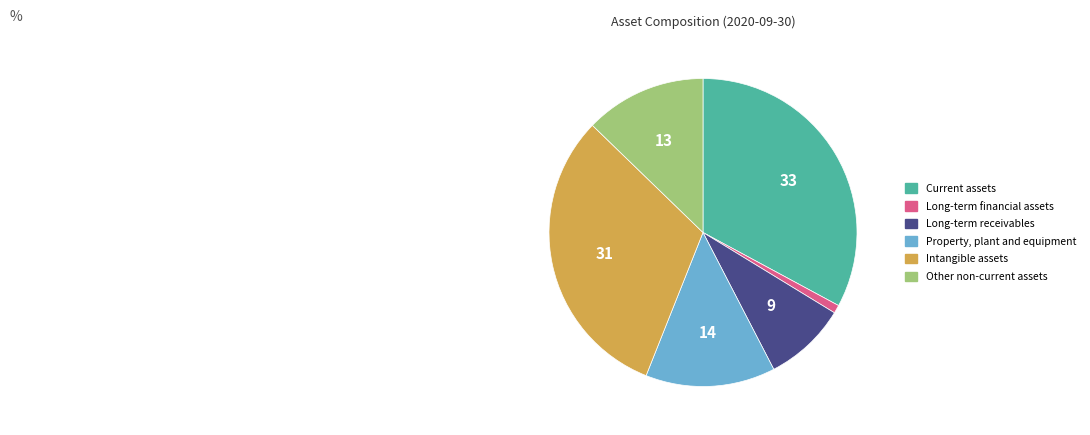

Does Long-term financial assets represent more than half of the total?

No